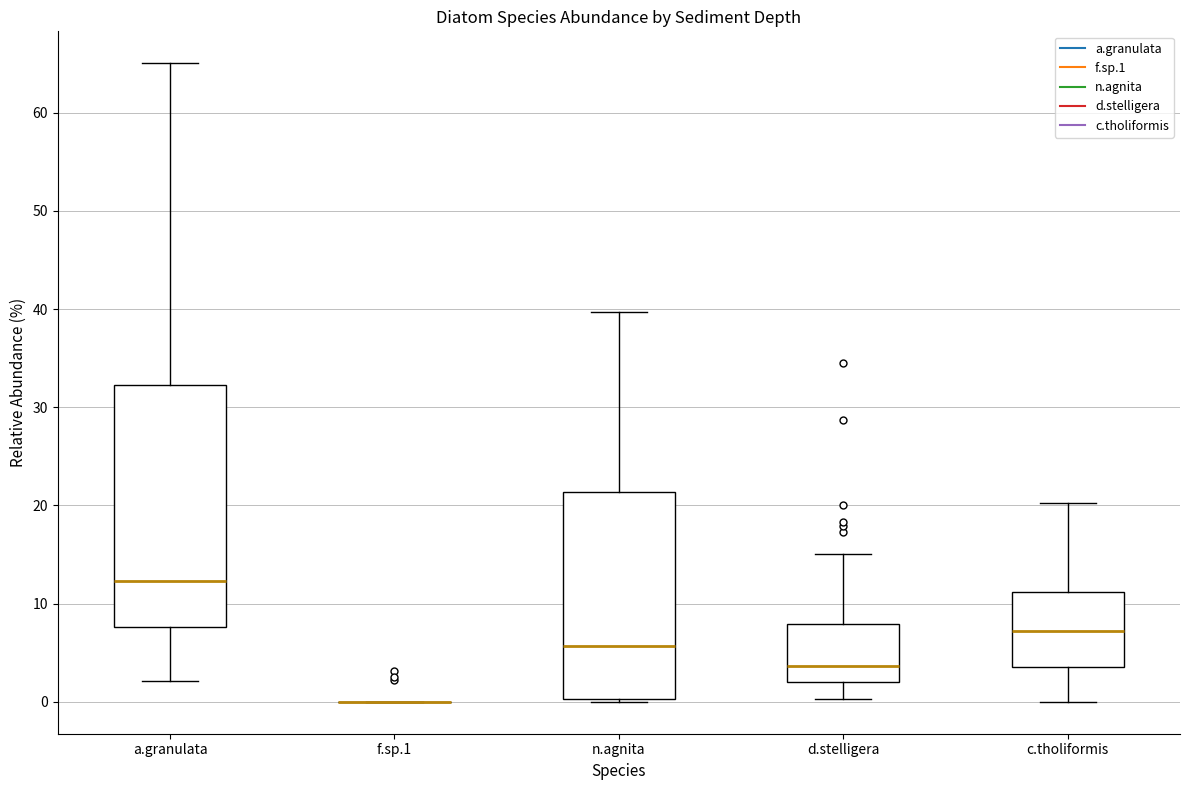

Reading left to right, read every box against the y-axis: the position of its median line, the range the box covers, and the ends of its whiskers. The values are not printed on the chart, so give them approximately, as read against the axis.

a.granulata: median 12, box 8 to 32, whiskers 2 to 65
f.sp.1: box collapsed to a line at 0, whiskers 0 to 0
n.agnita: median 6, box 0 to 21, whiskers 0 (just below the box's lower edge) to 40
d.stelligera: median 4, box 2 to 8, whiskers 0 to 15
c.tholiformis: median 7, box 4 to 11, whiskers 0 to 20